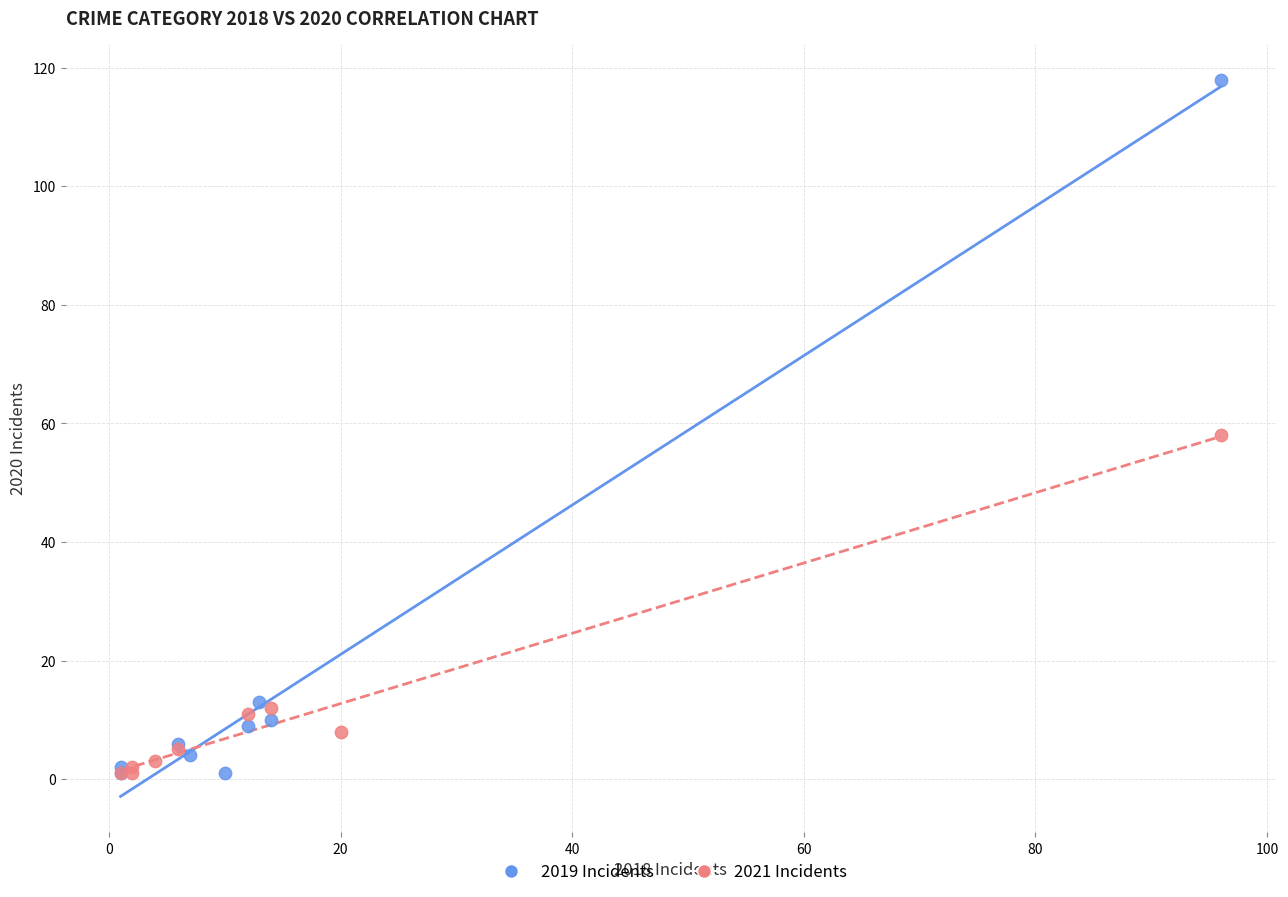

Which series has the widest spread of Y values?

2019 Incidents